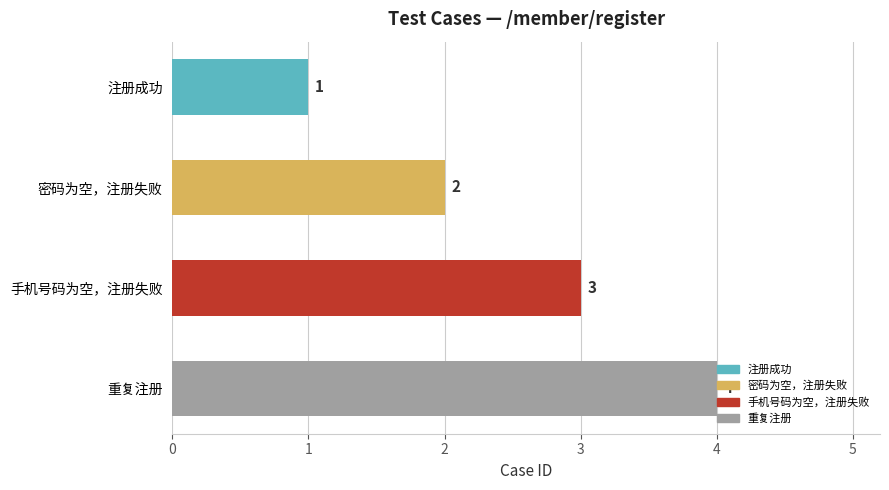

What is the difference between the maximum and second lowest values?

2